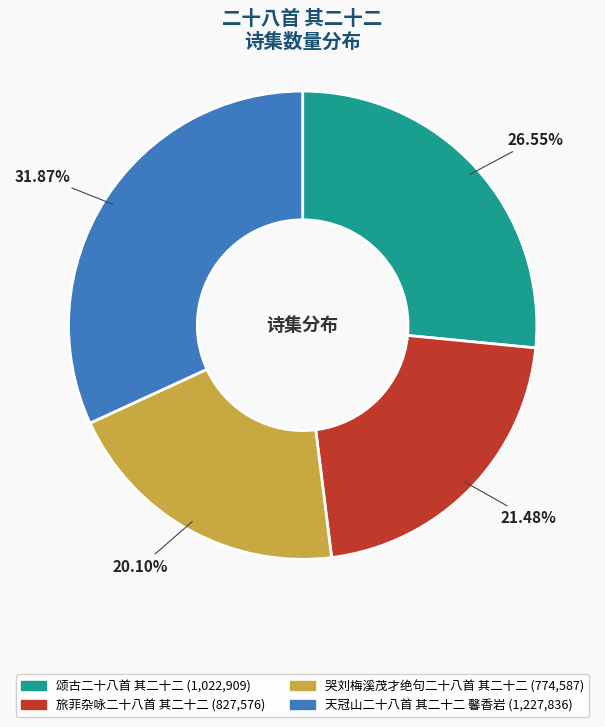

To the nearest percent, what percentage of the pie is 天冠山二十八首 其二十二 馨香岩?

32%